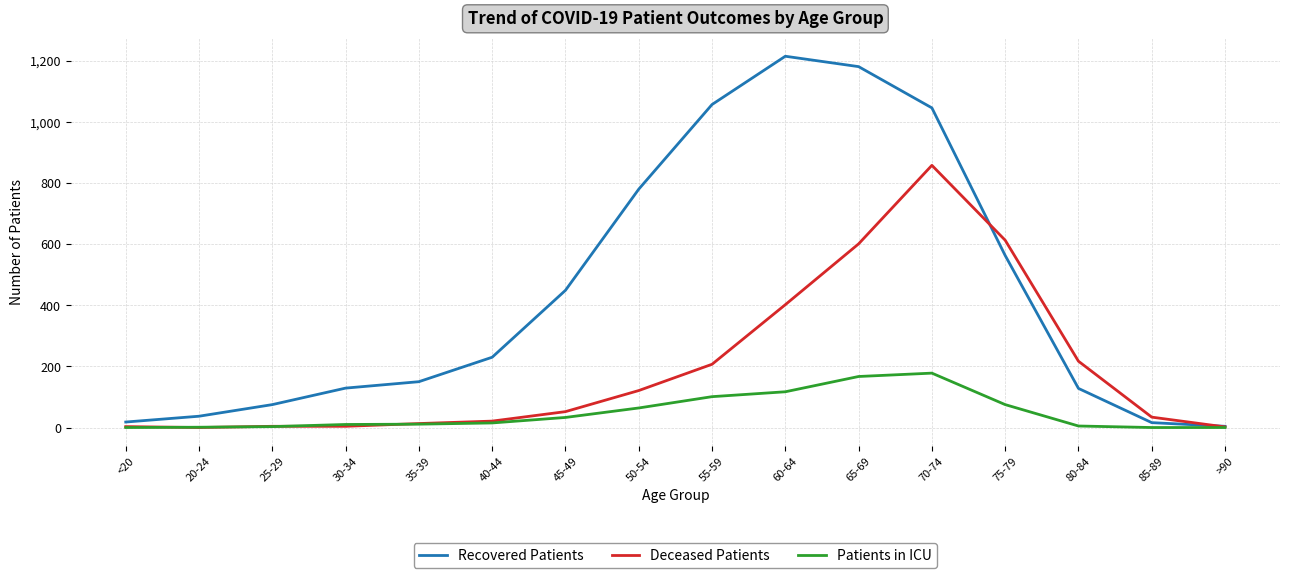

How many lines are shown in the chart?

3